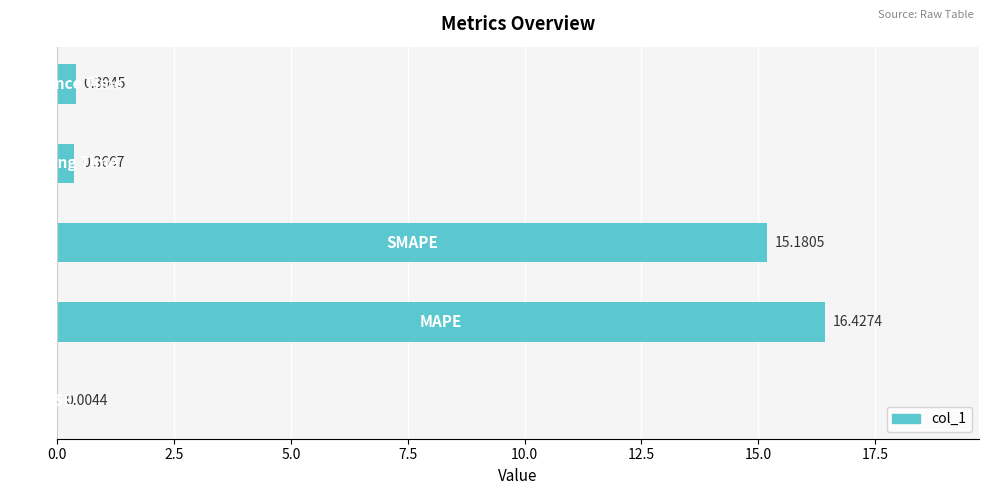

Are the bars horizontal?

Yes